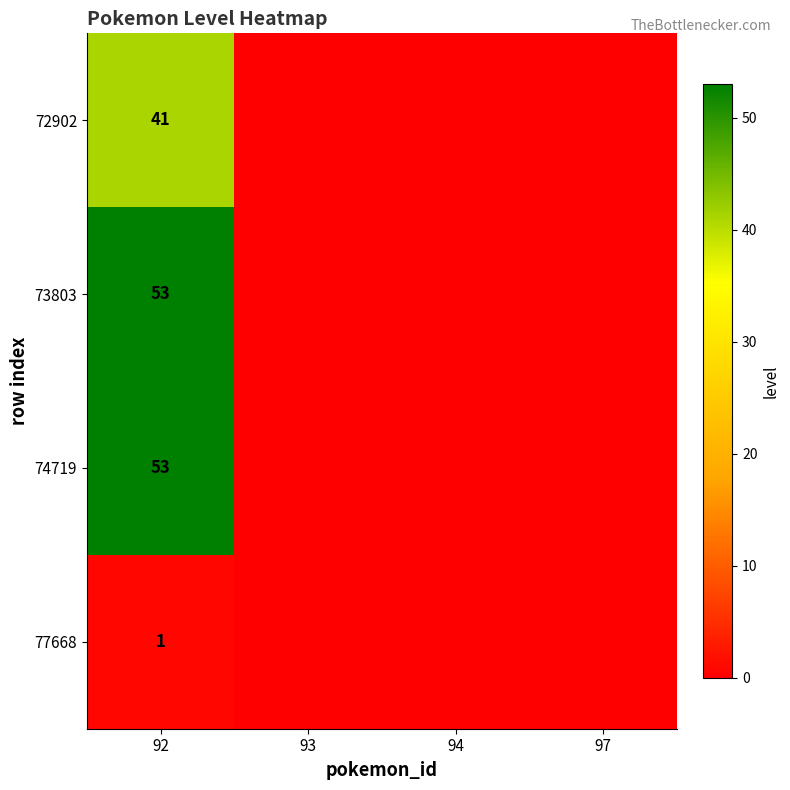

What is the total value across all series at 92?

148